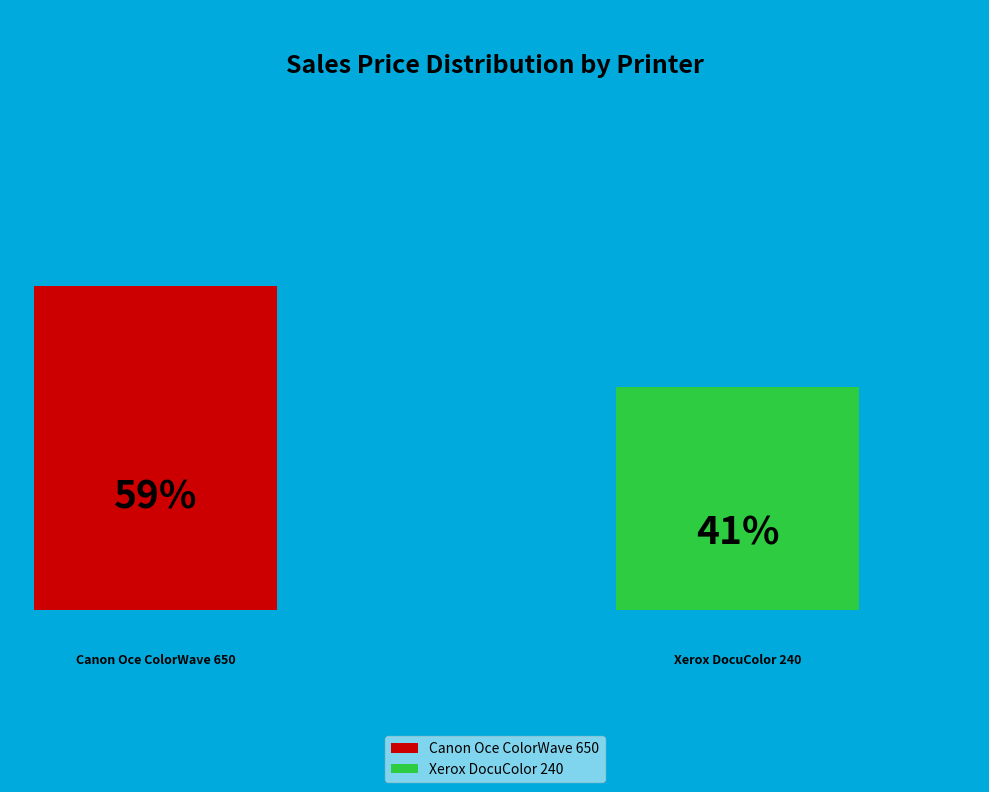

Count the number of slices in the pie.

2